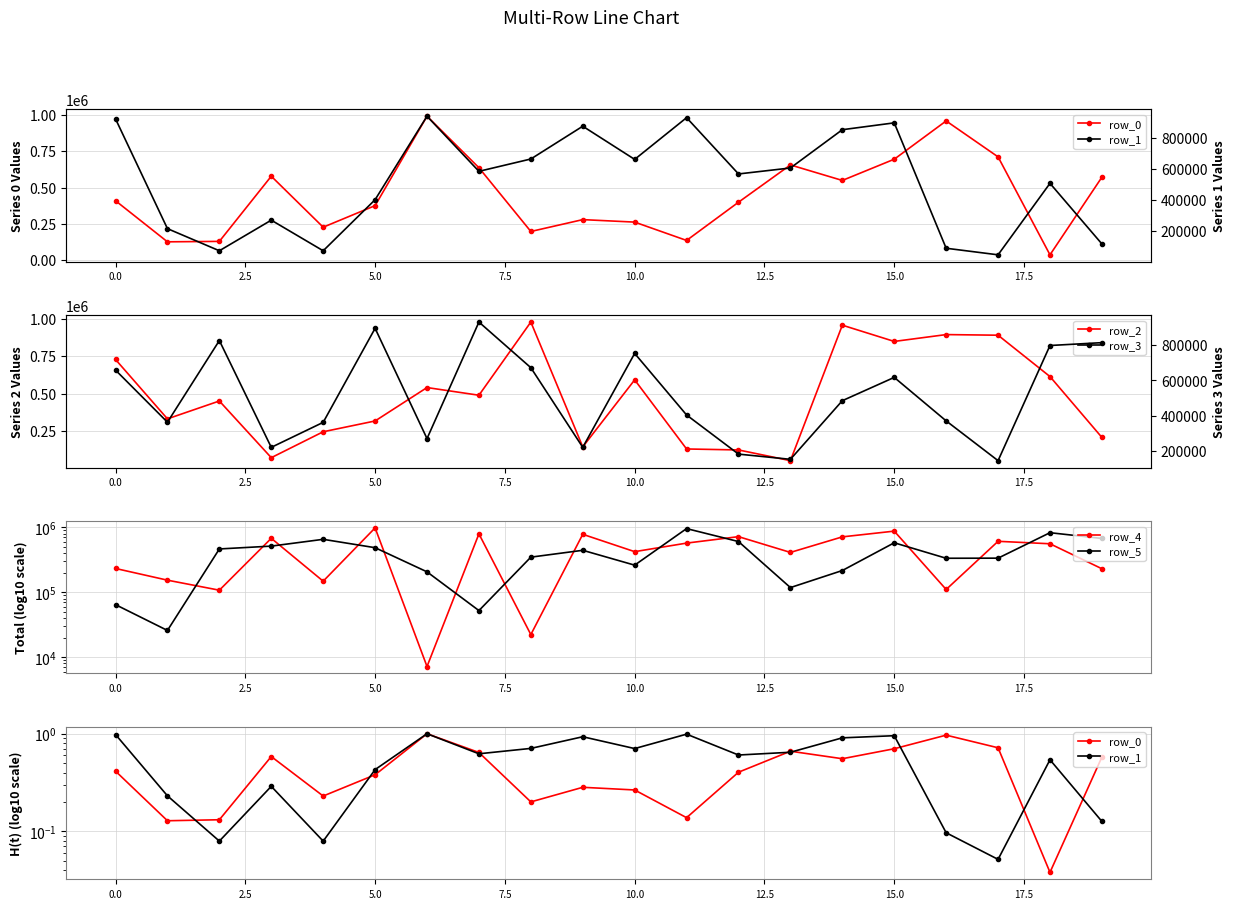

Read the row_1 value at 10.

0.7